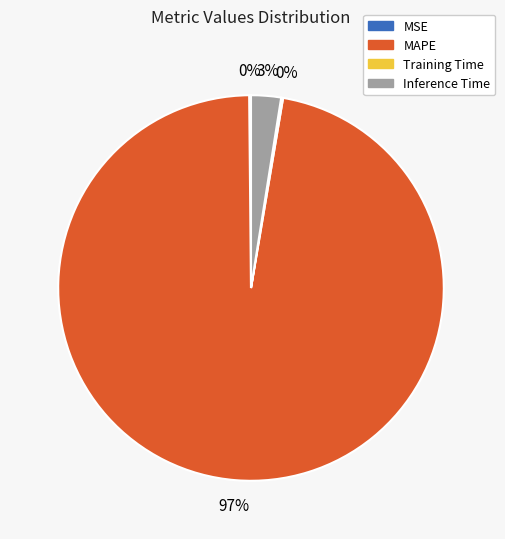

What percentage is the Inference Time slice, to the nearest percent?

3%